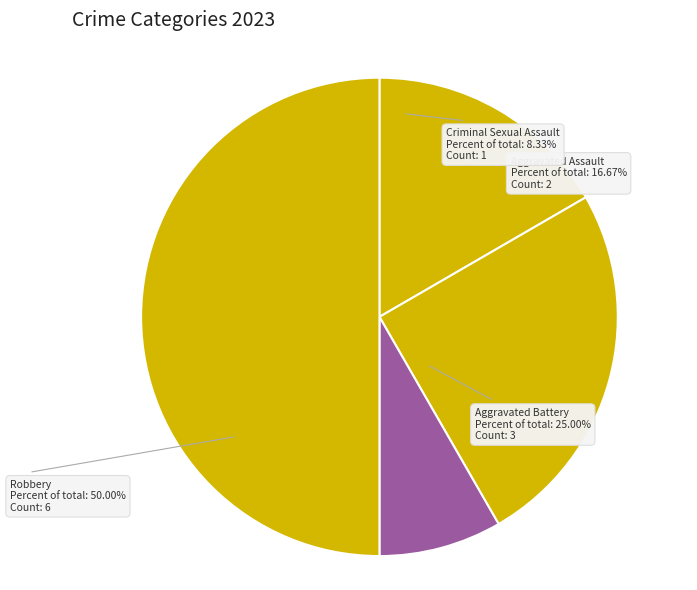

How many slices are in this pie chart?

4